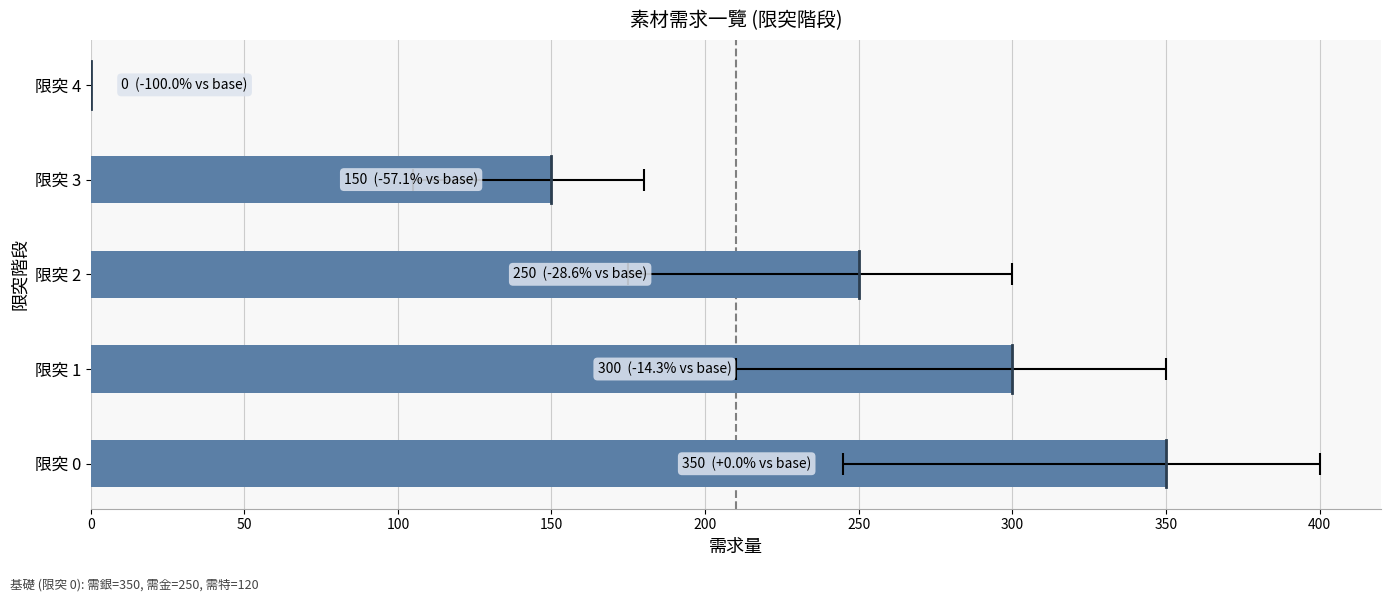

How many series are shown in this chart?

1